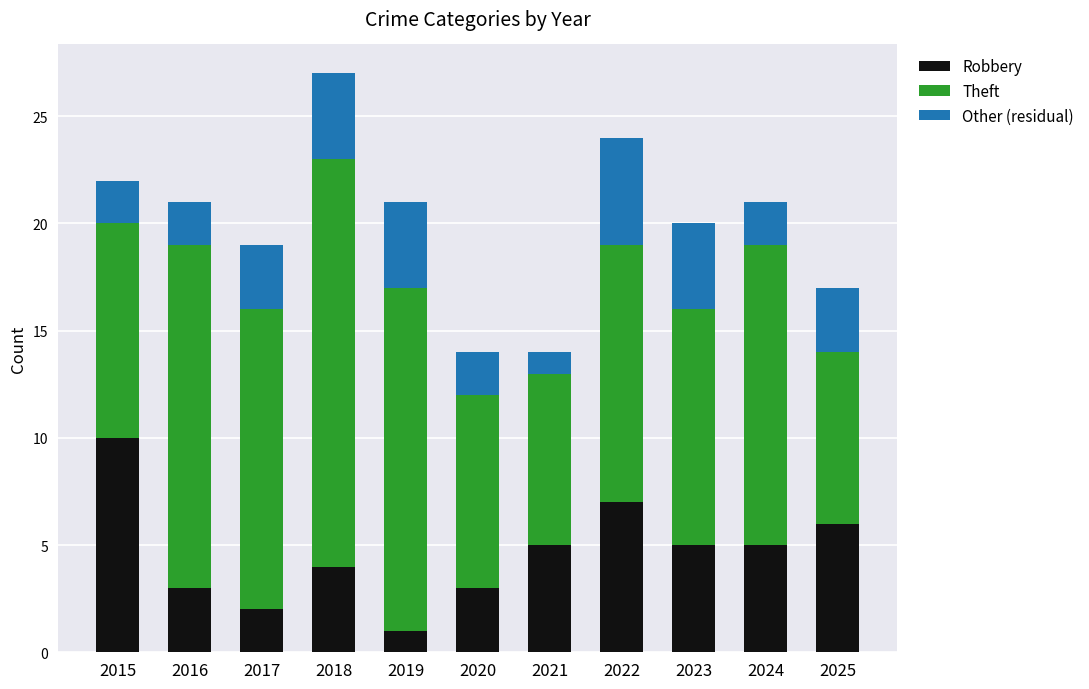

What is the difference between the maximum and minimum values in the Robbery series?

9